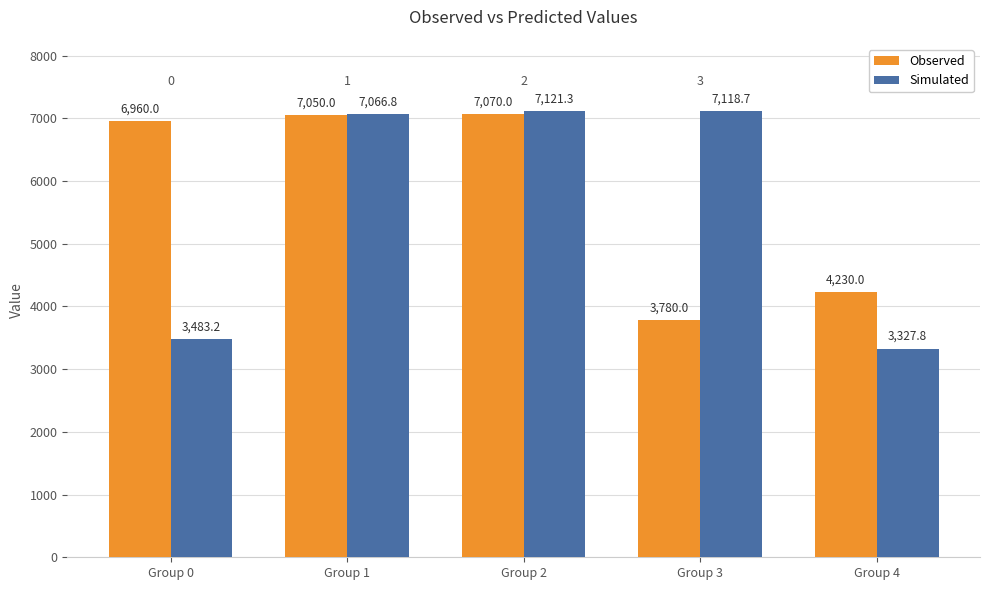

Which label corresponds to the smallest value in the chart?

Group 4